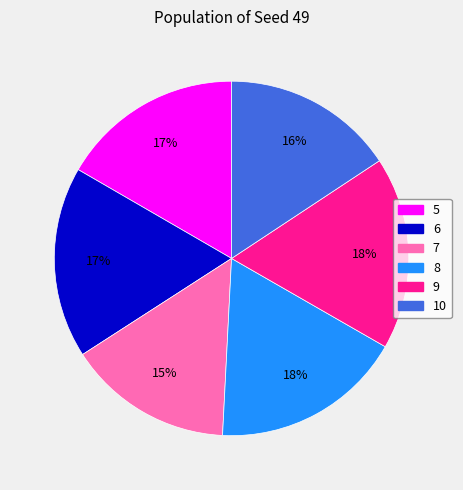

True or false: 7 accounts for 15% of the total.

True